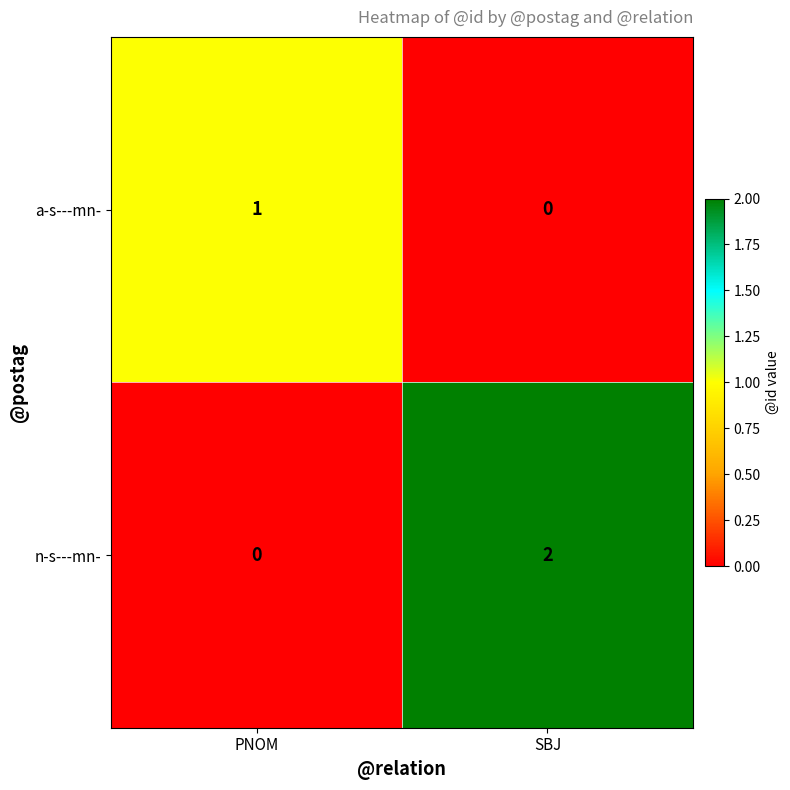

Reading right to left, transcribe all the data shown in this chart.

a-s---mn-: SBJ=0	PNOM=1
n-s---mn-: SBJ=2	PNOM=0